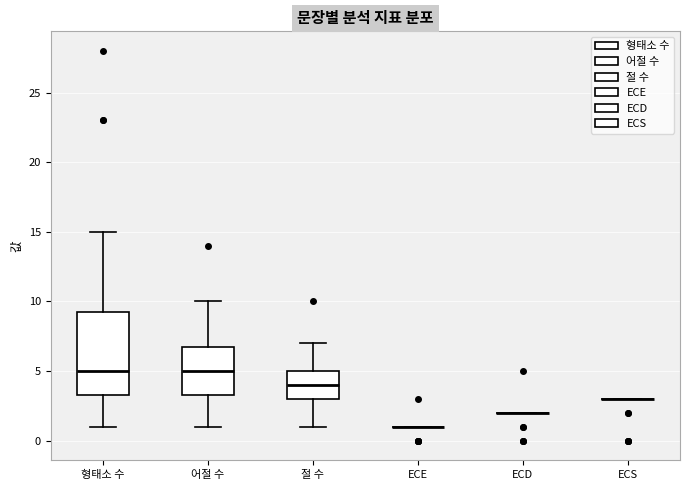

Comparing the boxes themselves (not the whiskers), which one is the tallest?

형태소 수